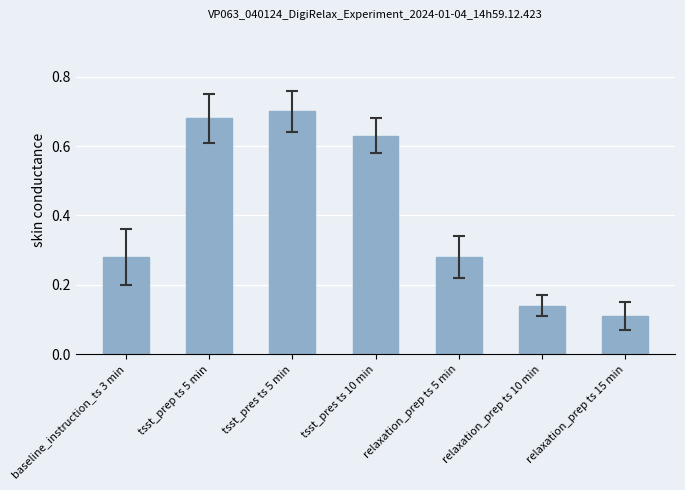

What position from the right is relaxation_prep ts 5 min?

3